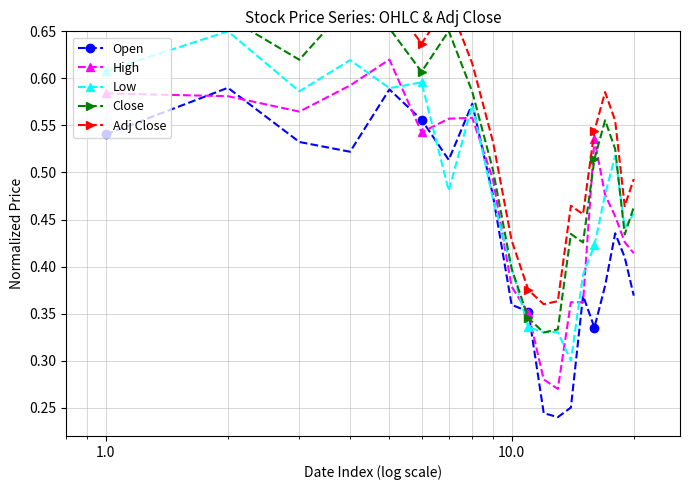

Count the Low values in the range 0 to 1.

20